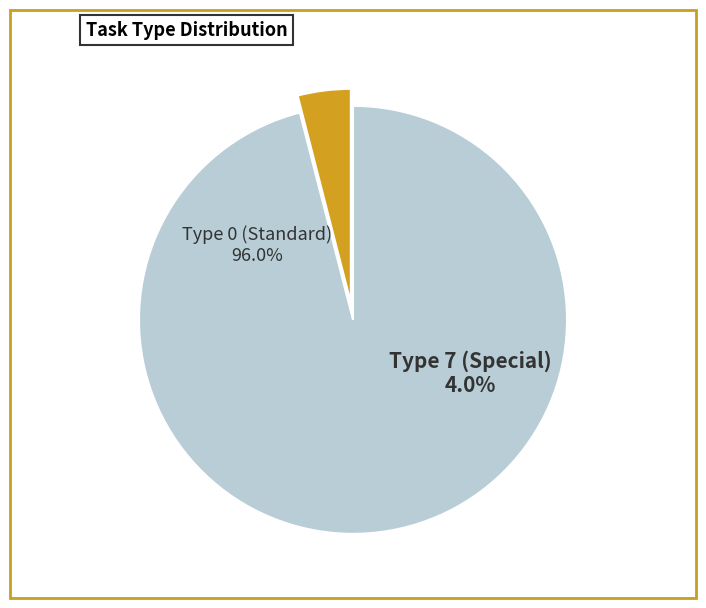

How many segments does this pie chart have?

2